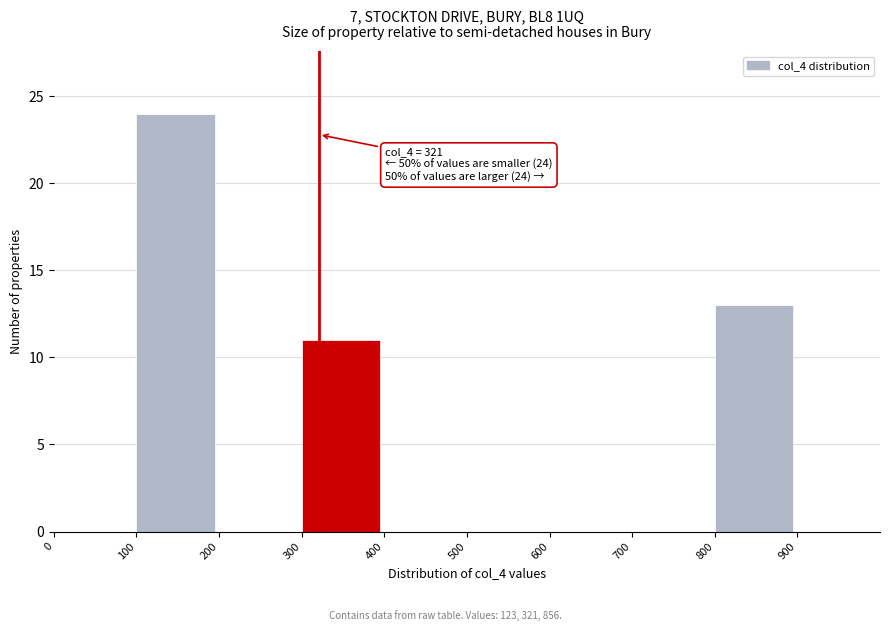

Over which range of the x-axis is the bar tallest?

100 to 200